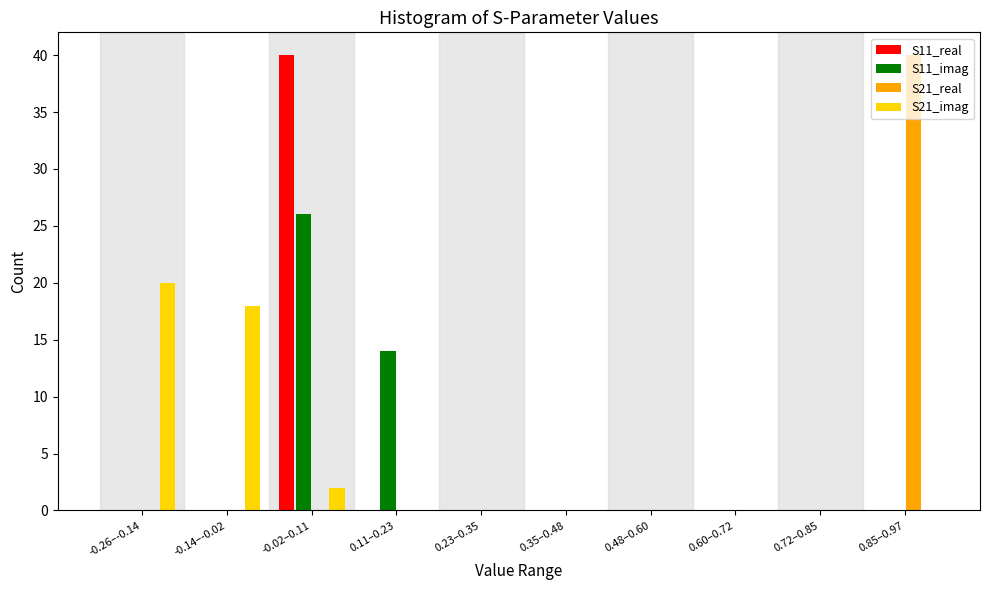

Which series changed the most between -0.26–-0.14 and 0.35–0.48?

S21_imag